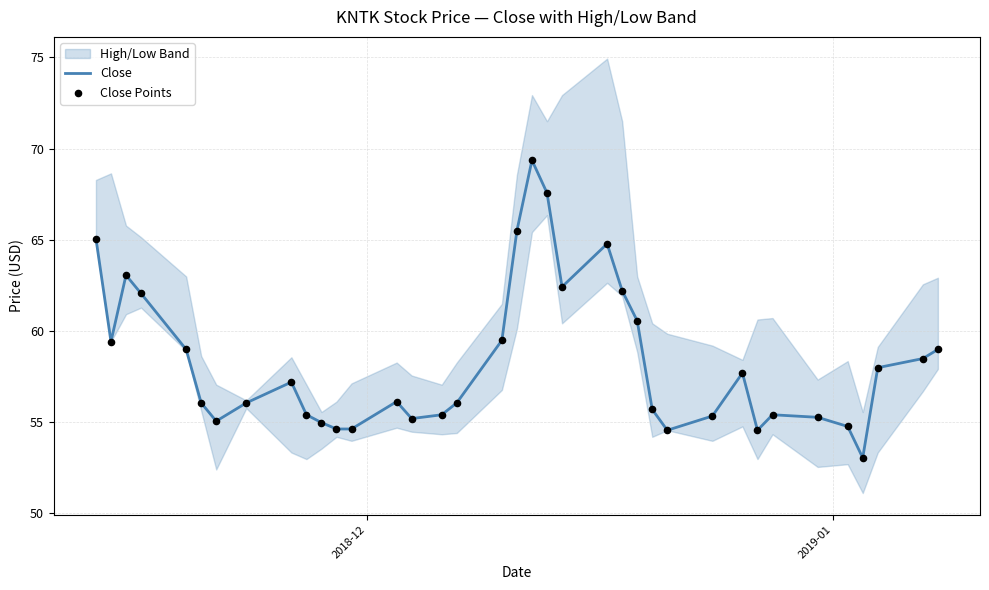

Which series has the largest total across all categories?

Close